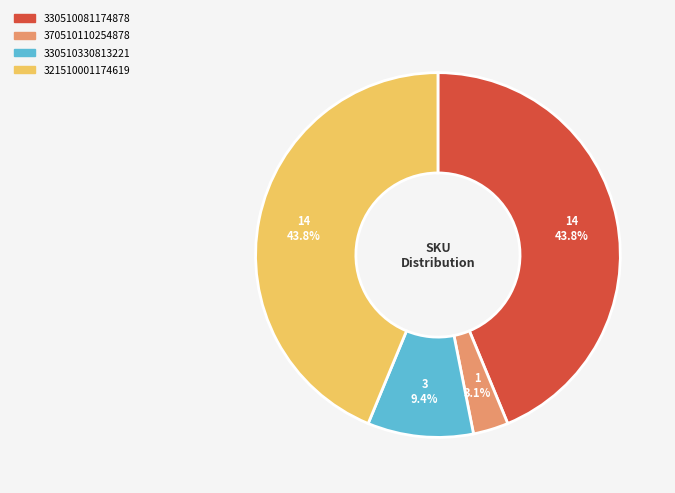

Count the number of slices in the pie.

4